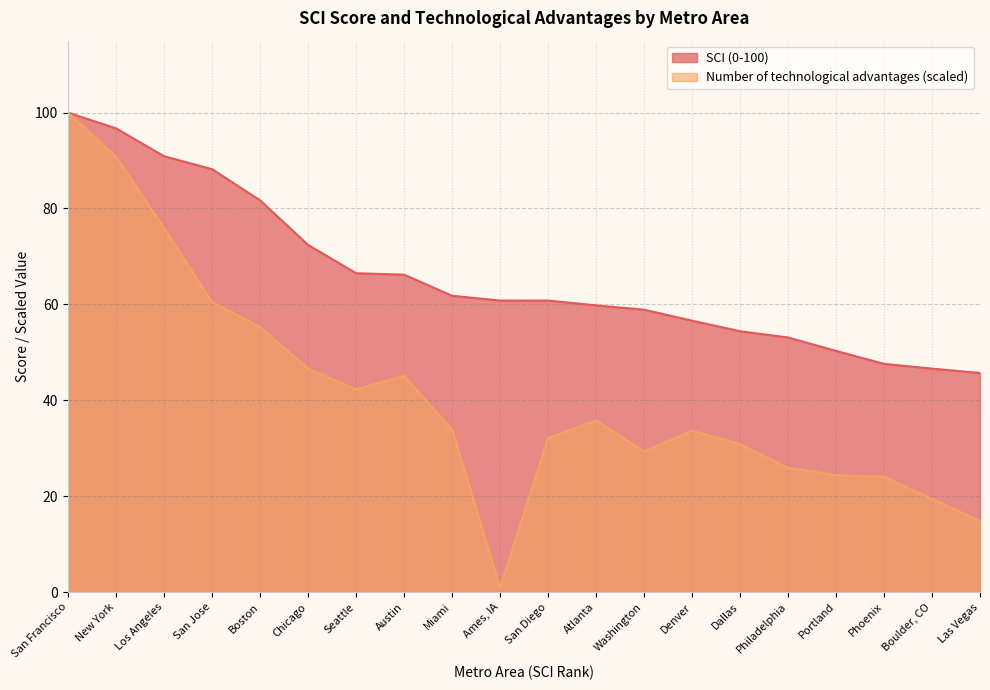

Which label corresponds to the smallest value in the chart?

Ames, IA